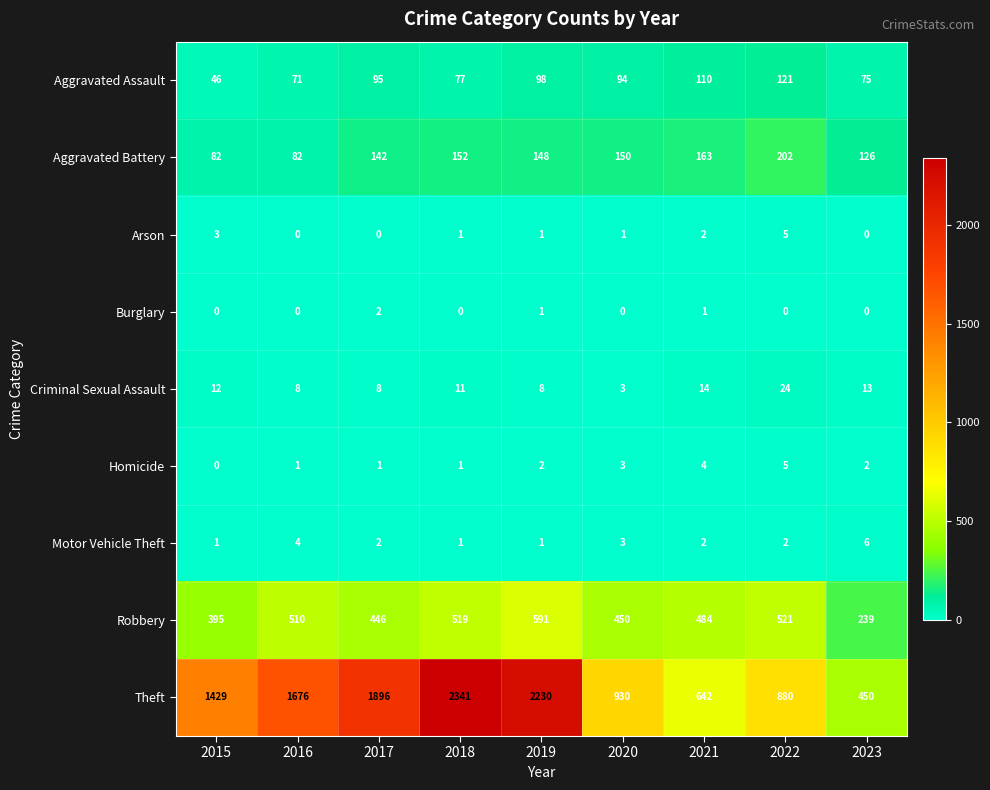

Which category has the lowest value in the Robbery series?

2023